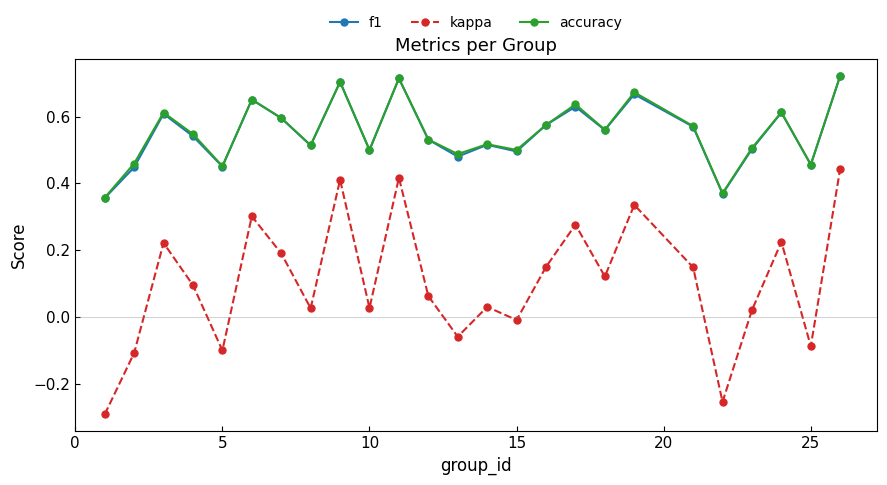

True or false: f1 and kappa intersect in this chart.

False